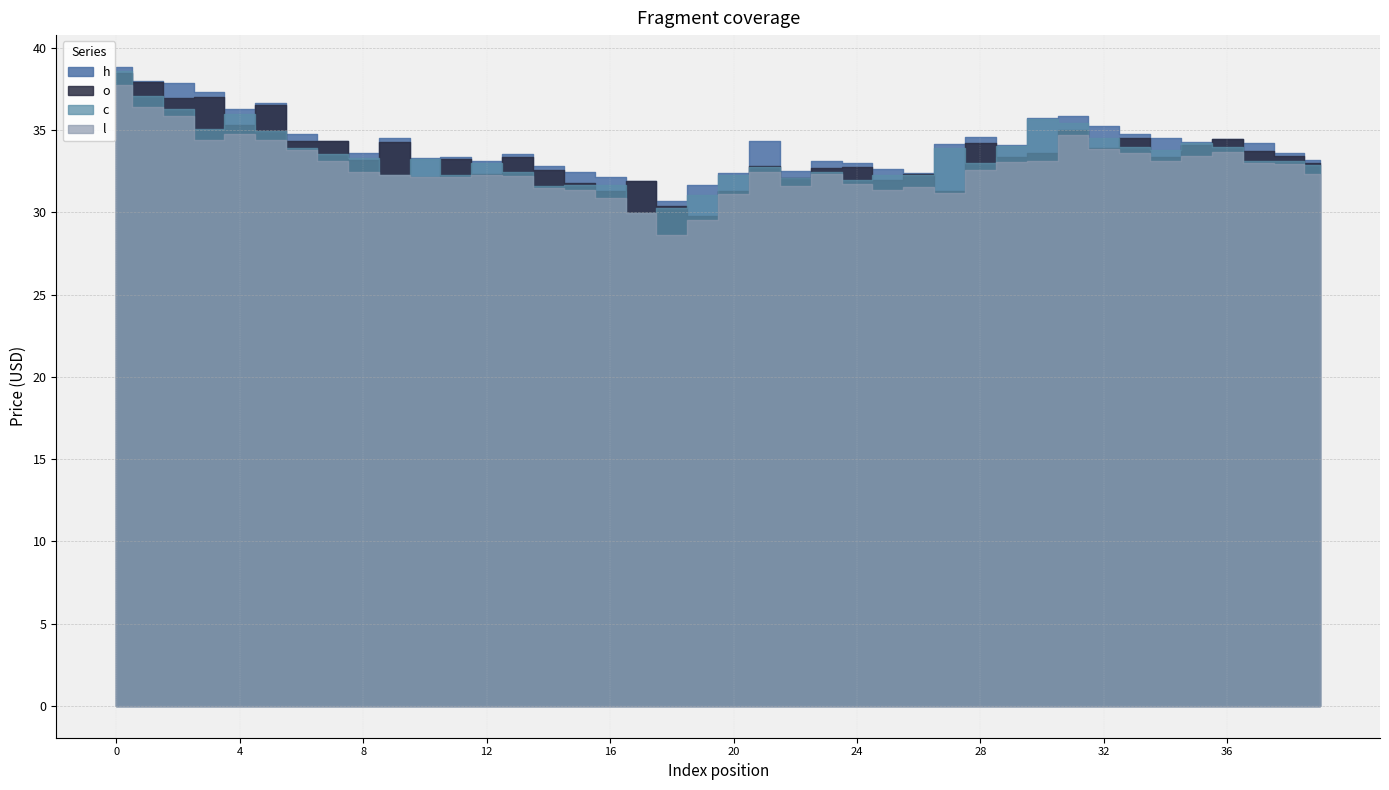

Reading left to right, list all the values displayed in this chart.

h: 38.8	38.0	37.9	37.3	36.3	36.7	34.8	34.4	33.6	34.5	33.3	33.4	33.1	33.5	32.8	32.4	32.1	31.9	30.7	31.7	32.4	34.4	32.5	33.1	33.0	32.6	32.4	34.2	34.6	34.1	35.8	35.9	35.2	34.8	34.5	34.3	34.5	34.2	33.6	33.1
o: 38.5	37.9	36.9	37.0	35.3	36.5	34.4	34.4	33.2	34.3	32.1	33.2	32.3	33.4	32.6	31.8	31.3	31.9	30.4	29.7	31.3	32.8	32.1	32.7	32.8	32.0	32.3	31.3	34.2	33.4	33.6	35.0	33.9	34.5	33.4	34.1	34.5	33.7	33.4	33.0
c: 38.6	37.1	36.3	35.0	36.0	35.0	33.9	33.6	33.3	32.3	33.3	32.3	33.0	32.4	31.6	31.7	31.6	30.0	30.2	31.1	32.2	32.7	32.1	32.5	32.0	32.2	32.3	33.9	33.0	34.0	35.7	35.4	34.5	34.0	33.8	34.2	33.9	33.1	33.1	32.8
l: 37.7	36.4	35.8	34.4	34.7	34.4	33.8	33.1	32.4	32.3	32.1	32.1	32.3	32.2	31.5	31.4	30.9	30.0	28.6	29.5	31.1	32.4	31.6	32.3	31.7	31.3	31.6	31.2	32.6	33.0	33.1	34.7	33.9	33.6	33.1	33.4	33.6	33.0	32.9	32.3